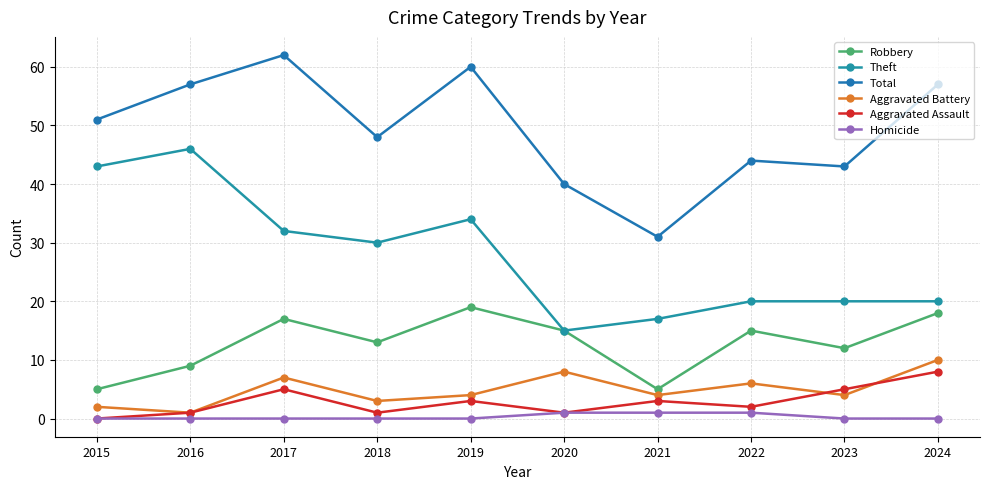

How many lines are shown in the chart?

6